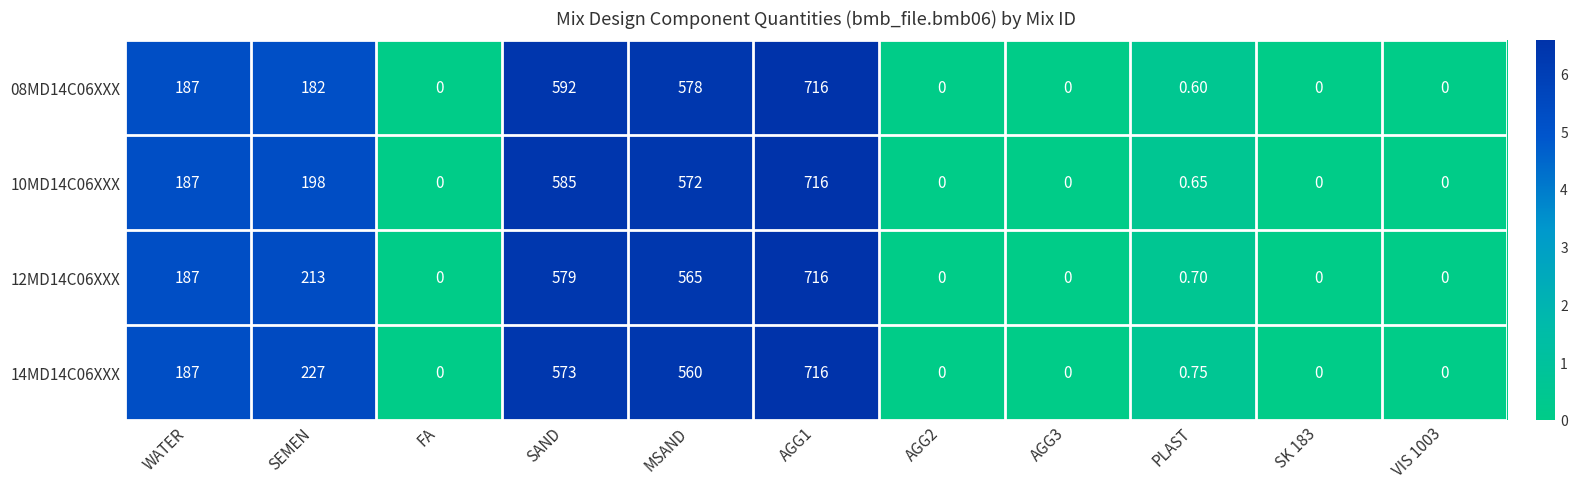

Is the value of 08MD14C06XXX at SEMEN greater than the value of 10MD14C06XXX at VIS 1003?

Yes